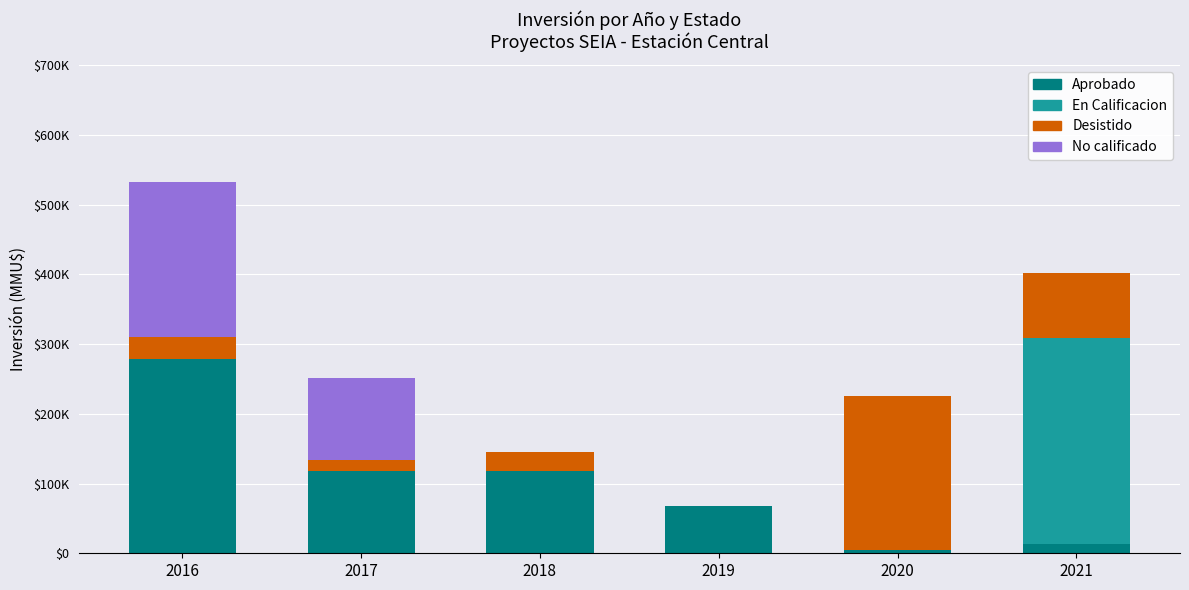

At which category is the sum across all series the highest?

2016